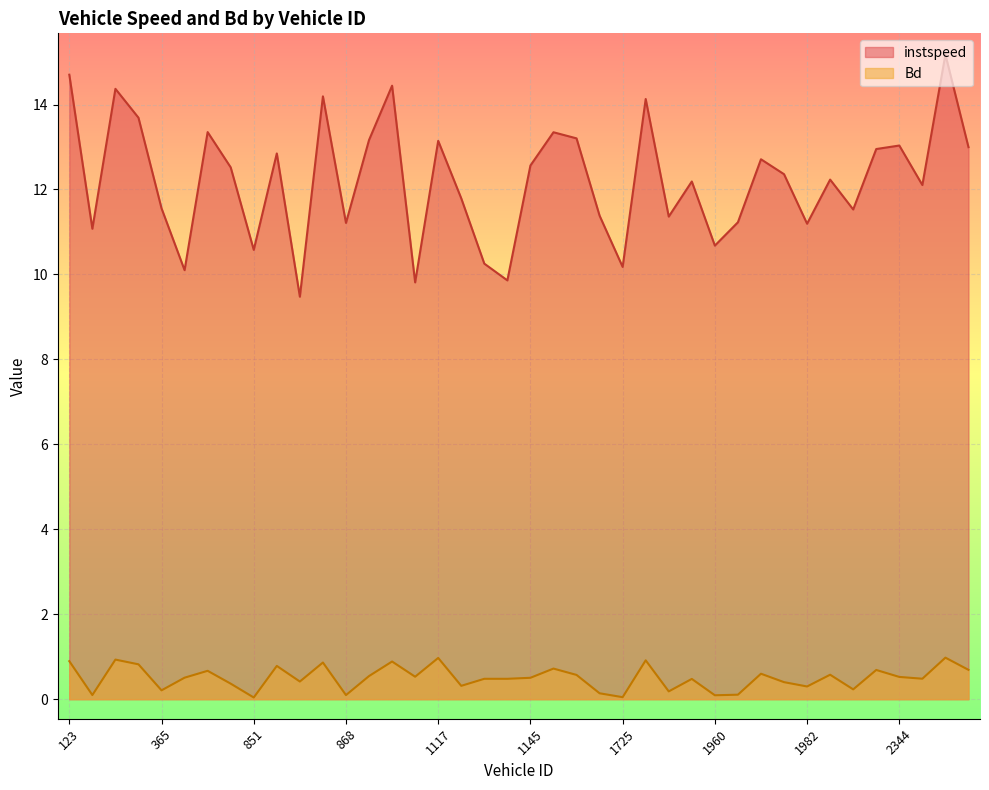

The value of Bd at 1705.0 is 0.8. True or false?

False